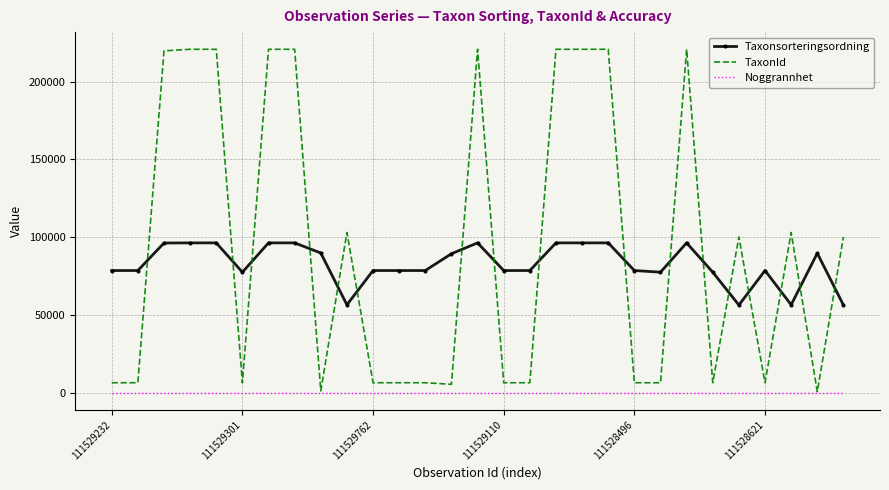

At how many categories does at least one series exceed 207275?

10